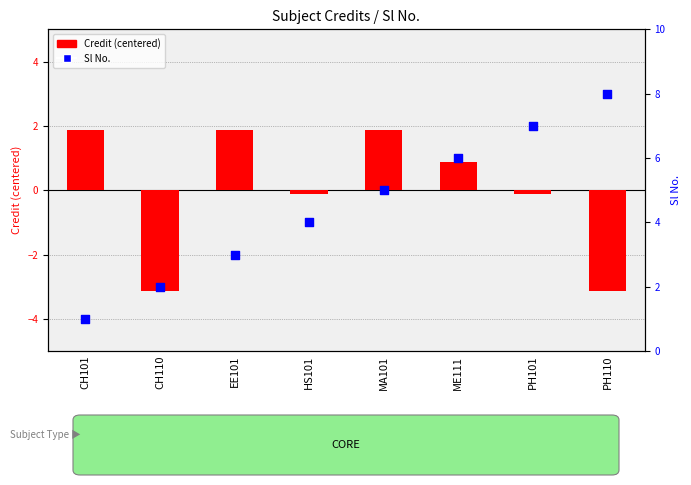

Which series has the largest total across all categories?

Sl No.